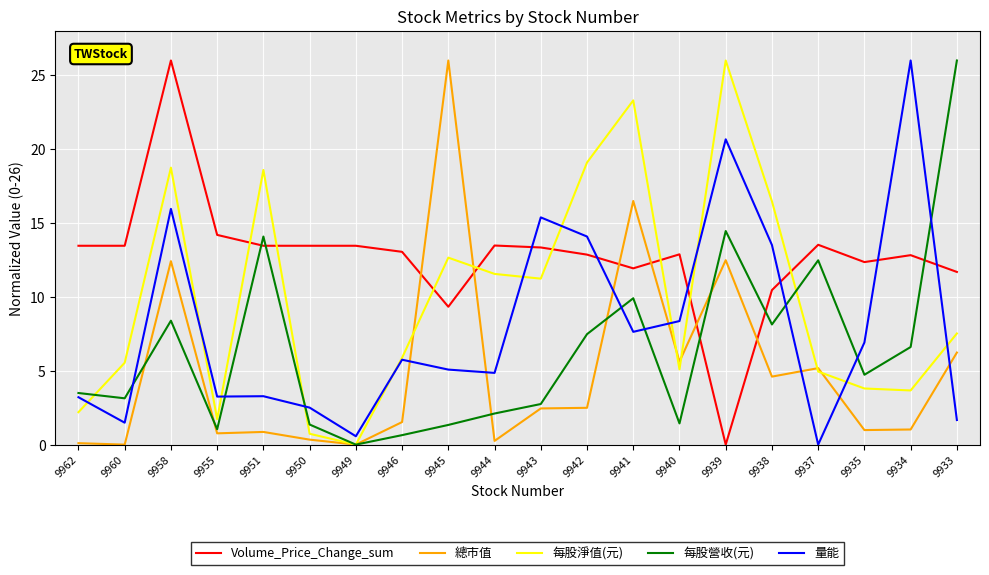

Where do Volume_Price_Change_sum and 每股淨值(元) first cross each other?

9955 and 9951